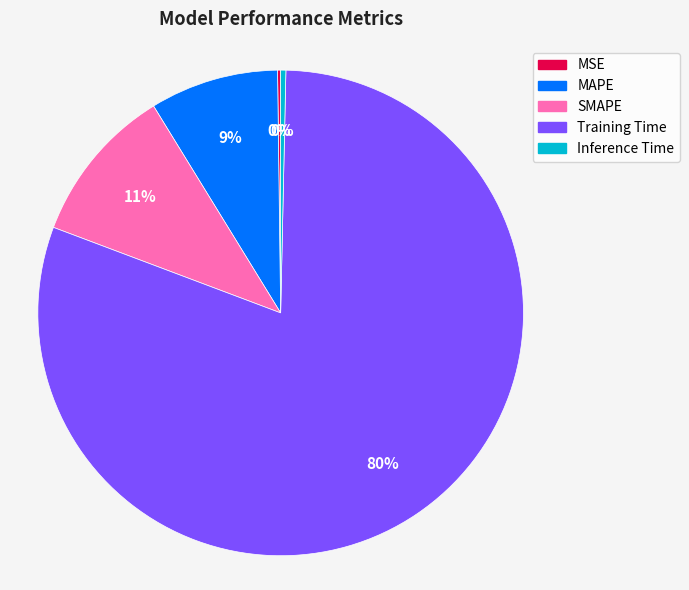

To the nearest percent, what is the combined percentage of MAPE and Inference Time?

9%